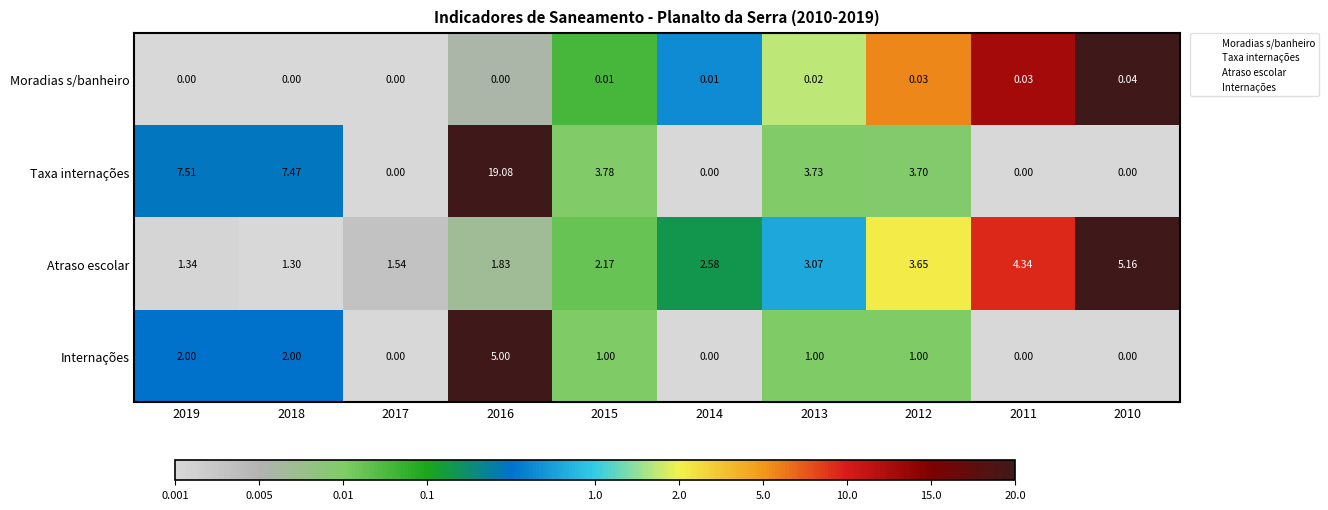

Between 2019 and 2016, which series saw the biggest shift?

Taxa internações